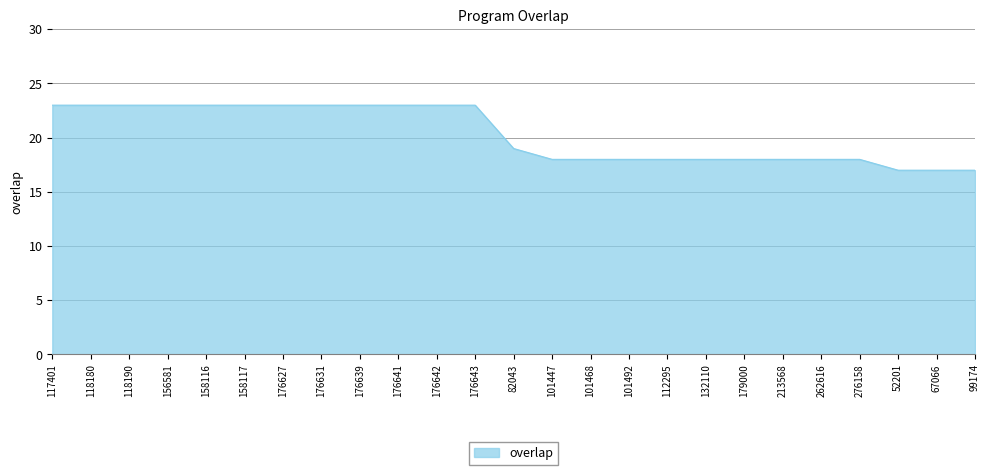

True or false: the data shows 18 at 132110.

True